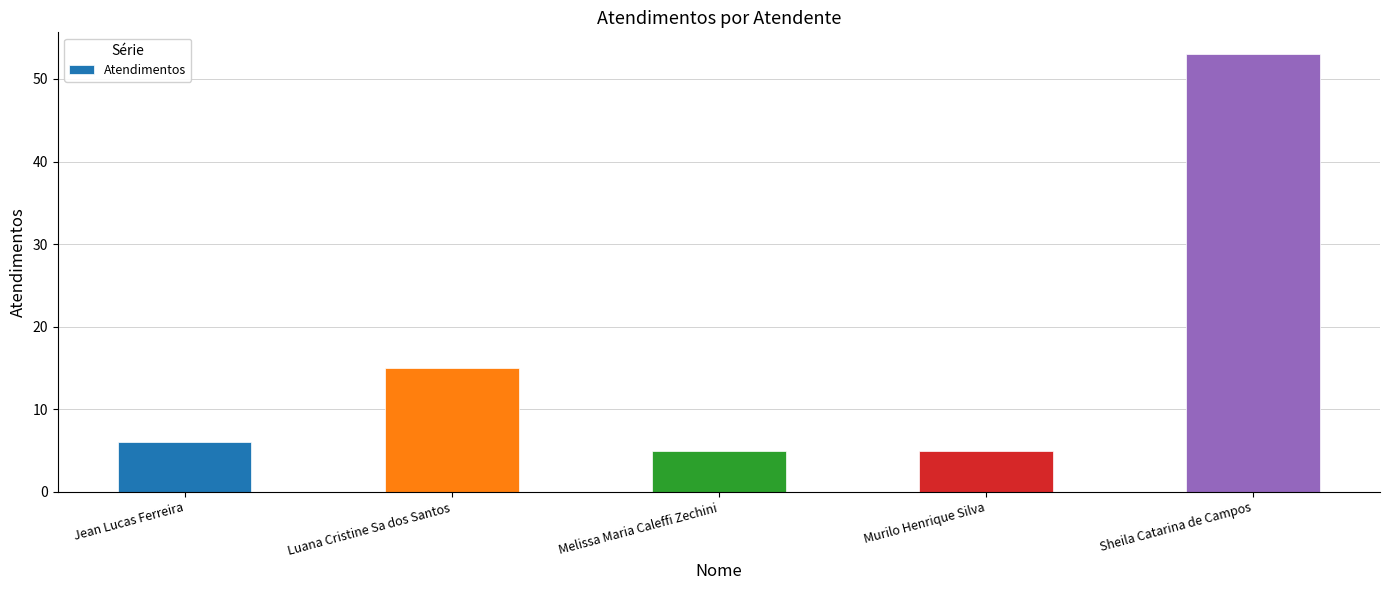

Where is the data nearest to the value 29?

Luana Cristine Sa dos Santos